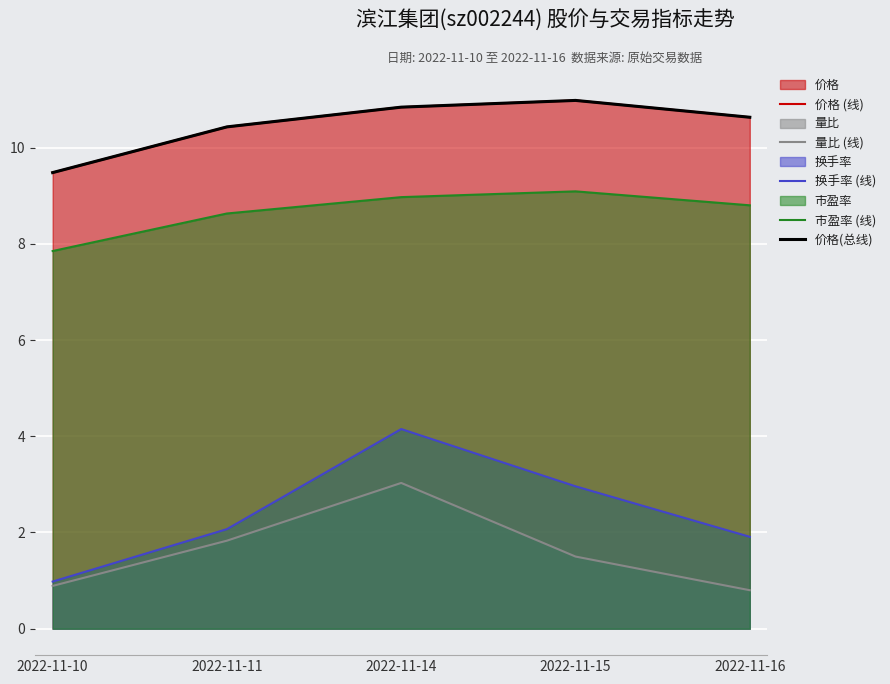

How many interior local peaks does the 价格(总线) series have?

1